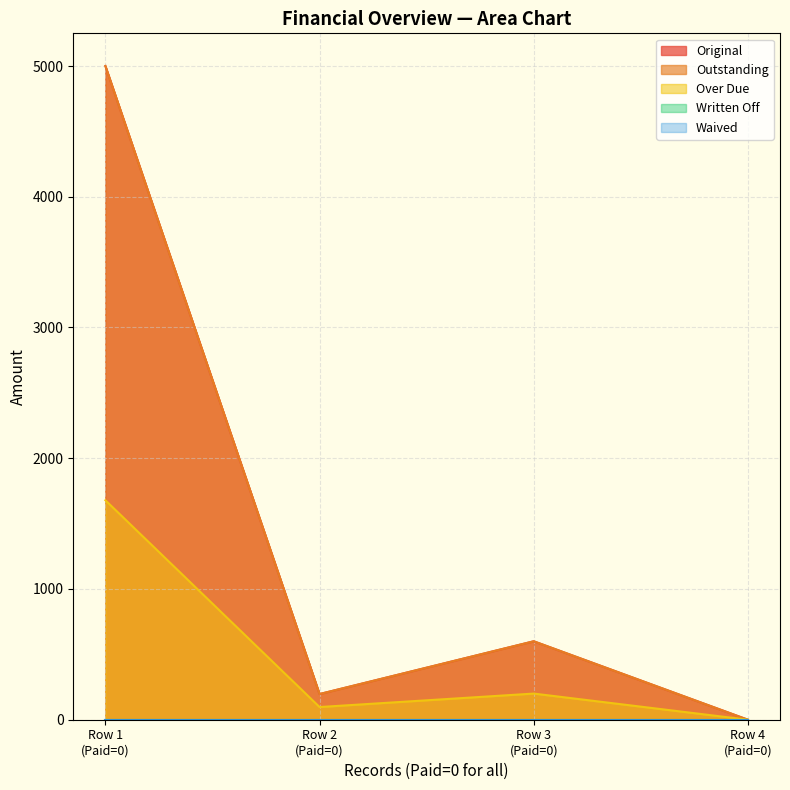

Which series has the largest total across all categories?

Original